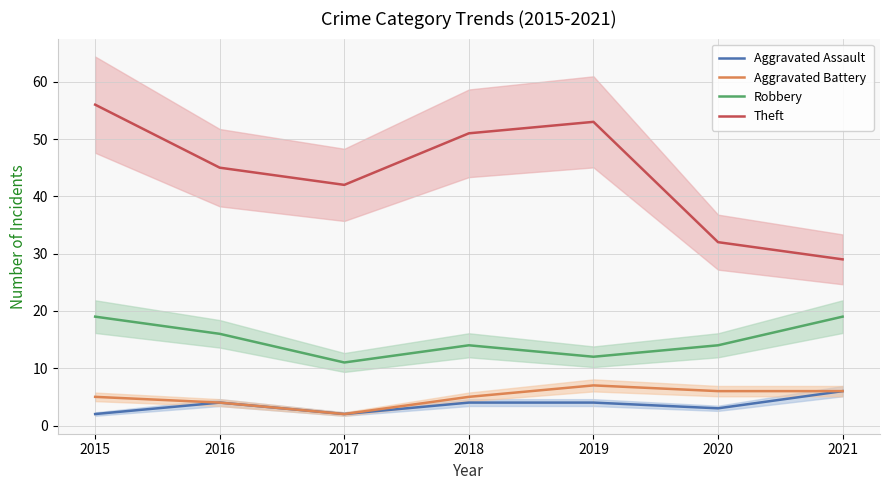

The value of Aggravated Battery at 2021 is 10. True or false?

False